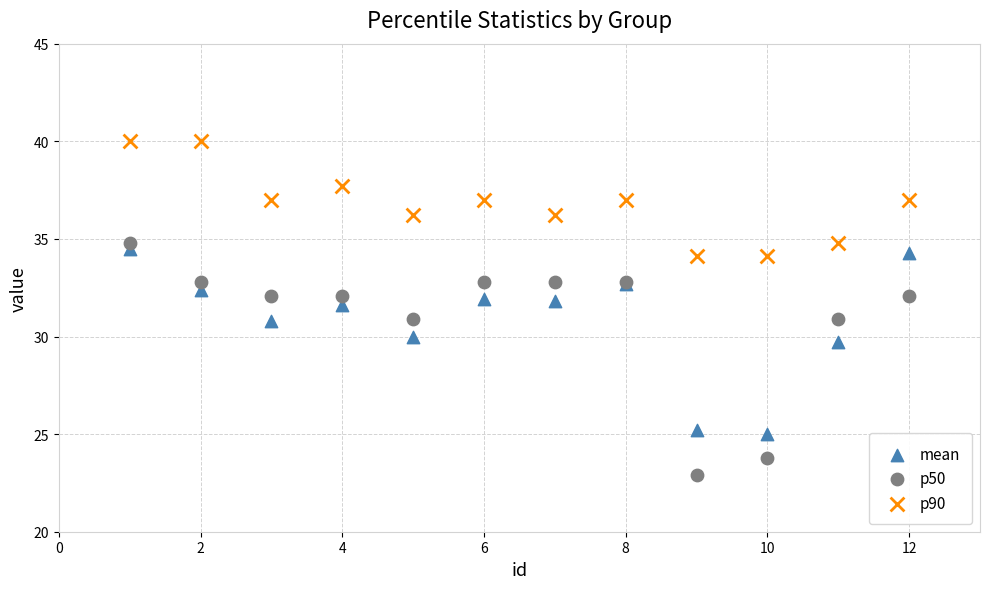

What are all the series names shown in the legend?

mean, p50, p90